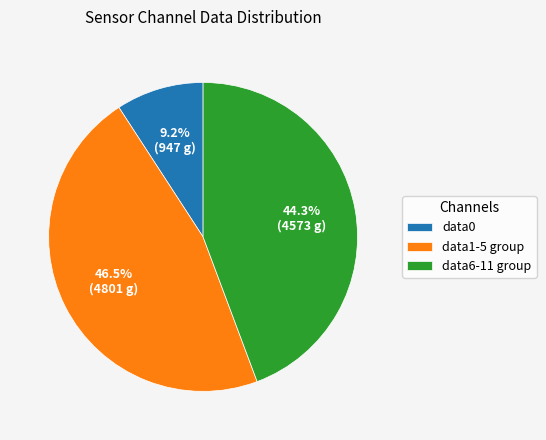

To the nearest percent, what is the average slice percentage?

33%